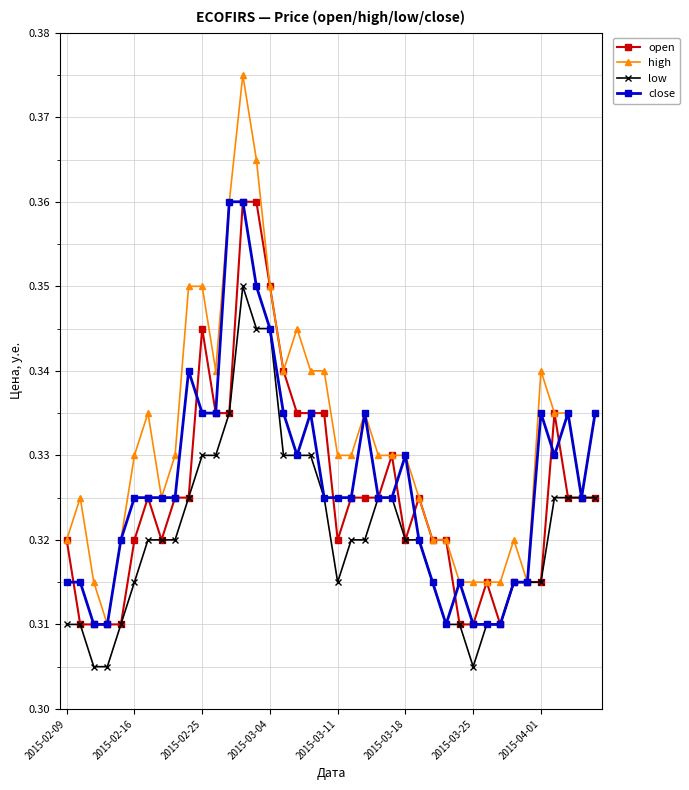

Which series has the largest total across all categories?

high